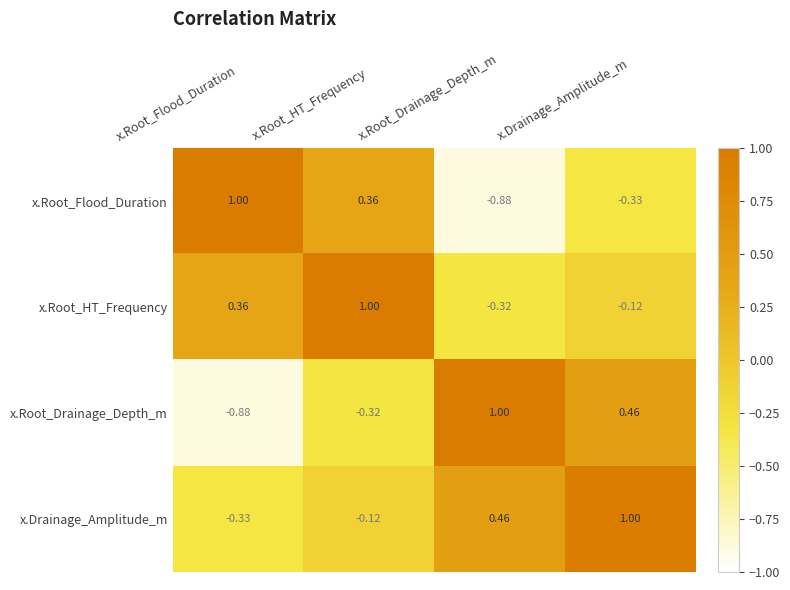

Where is x.Root_Drainage_Depth_m nearest to the value 0?

x.Root_HT_Frequency